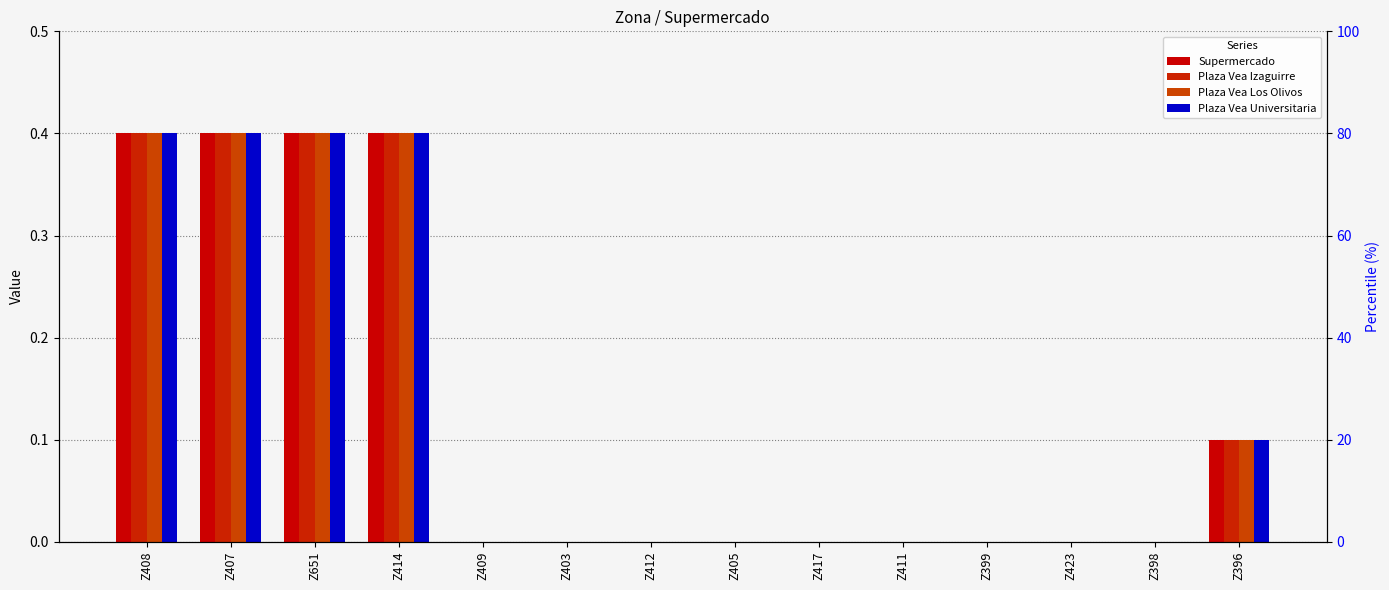

What is the average value of the Plaza Vea Los Olivos series?

0.1